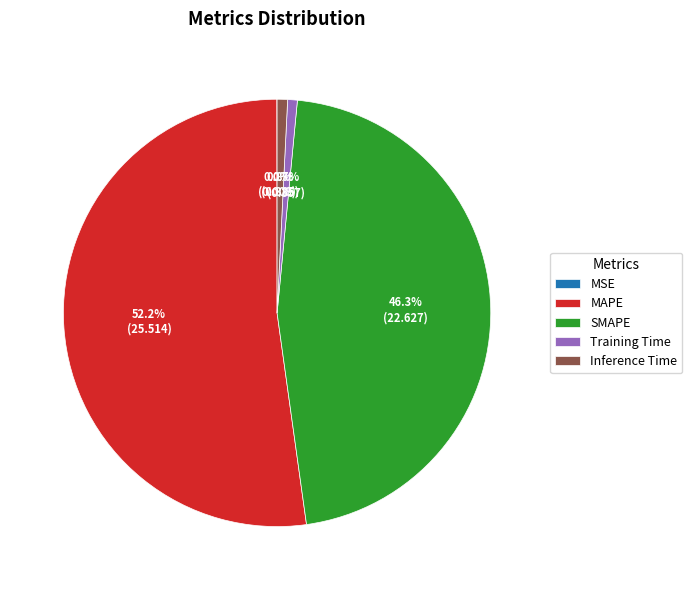

To the nearest percent, what is the difference between the largest and smallest slice percentages?

52%